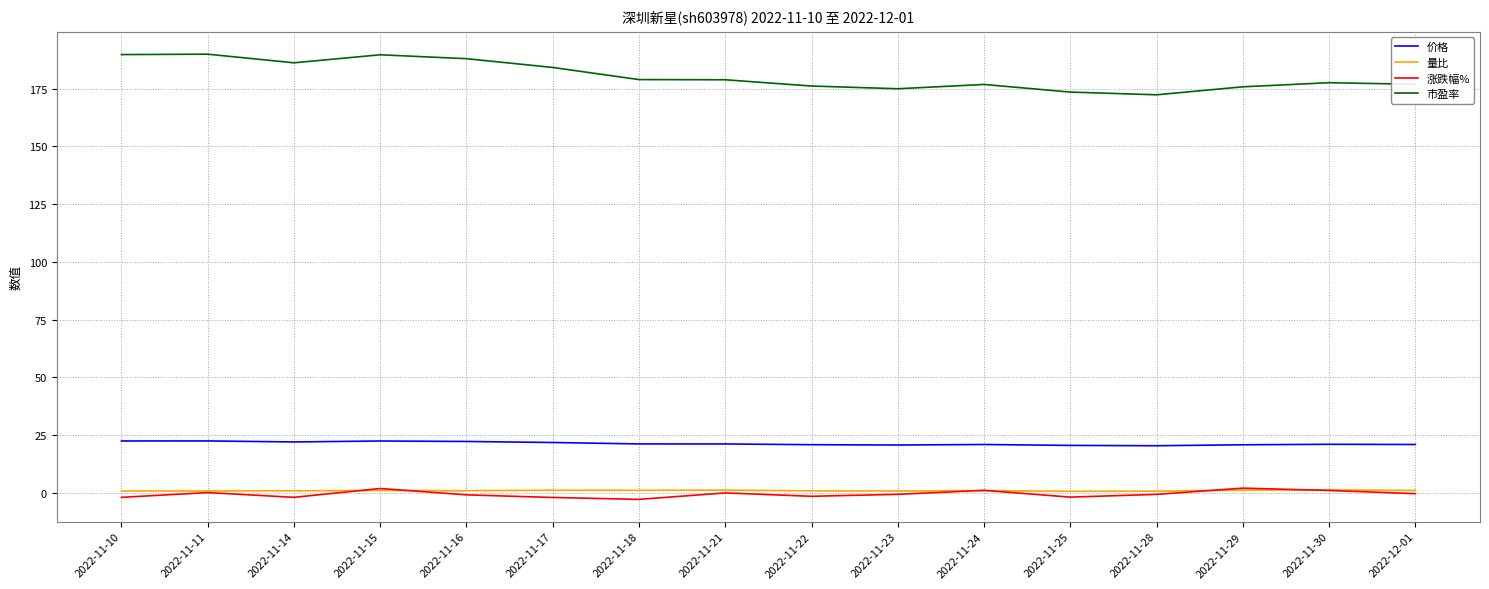

Is it true that 价格 equals 29.2 at 2022-11-22?

False